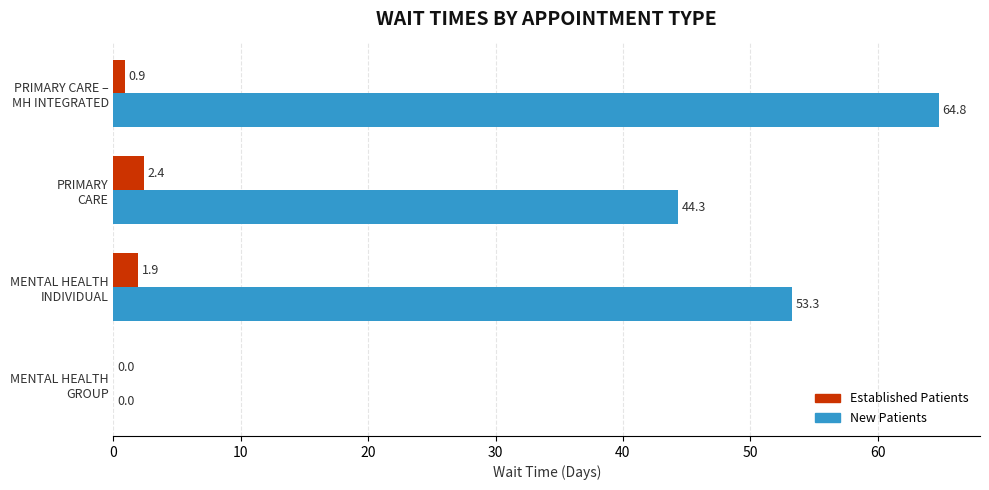

What is the sum of all Established Patients values?

5.2